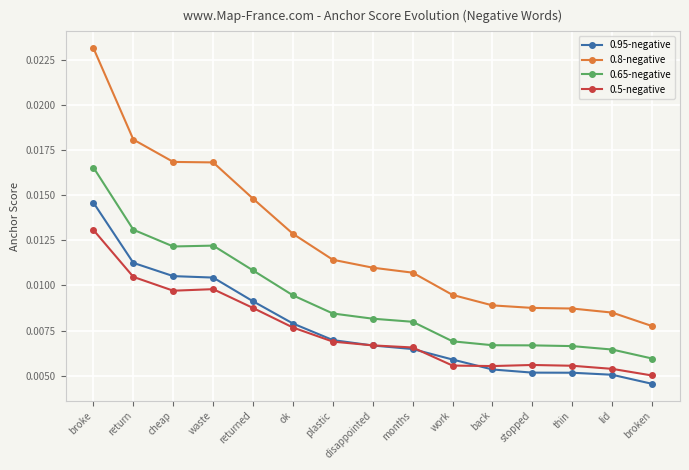

What is the label of the 1st point from the left?

broke